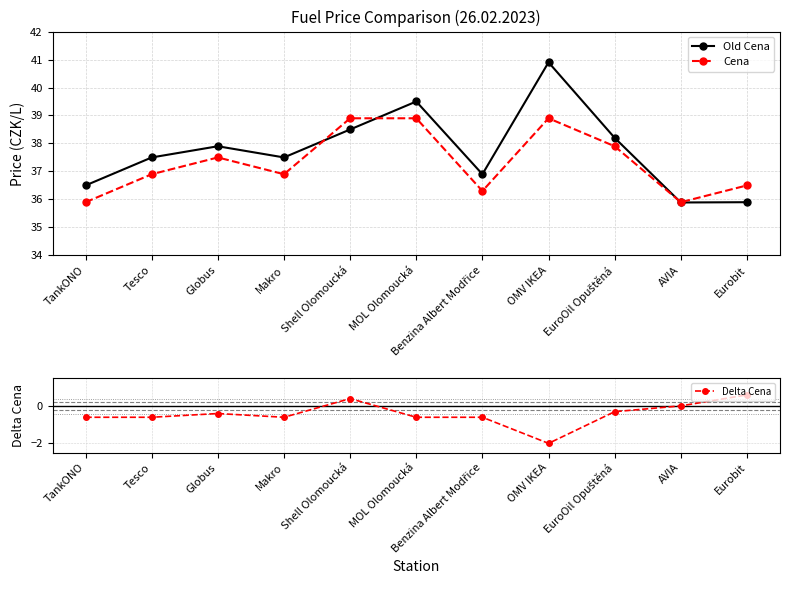

What is the spread (max minus min) of values at Shell Olomoucká?

38.5